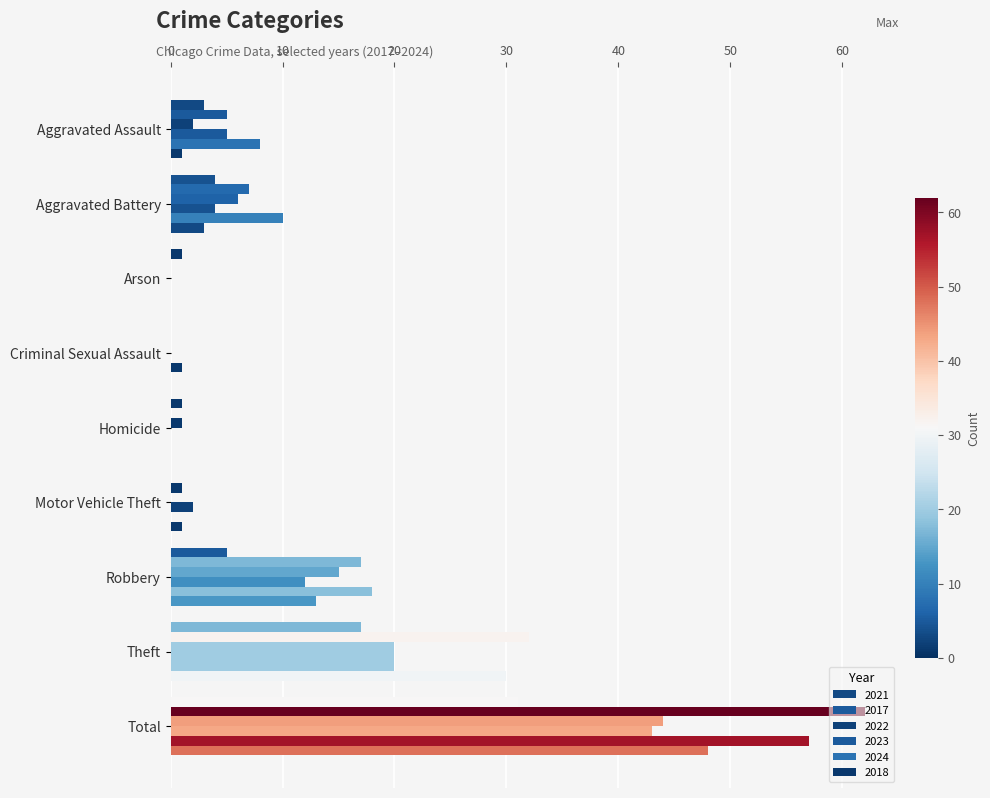

Which series has the widest spread of values?

2017